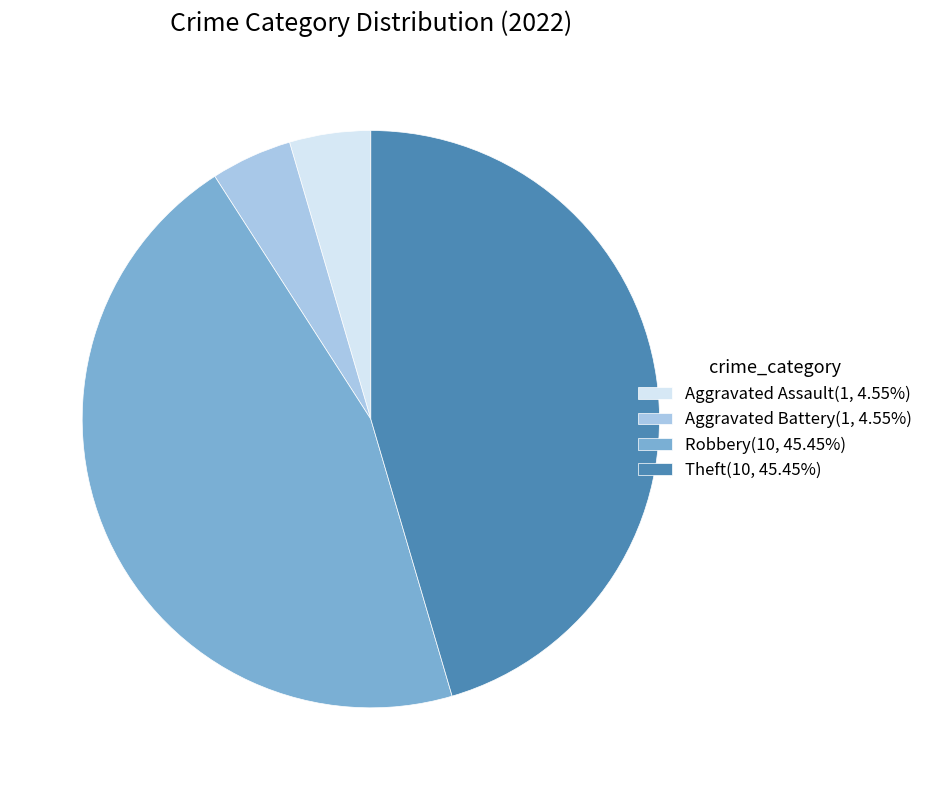

Is Aggravated Battery(1, 4.55%) the majority of the pie?

No